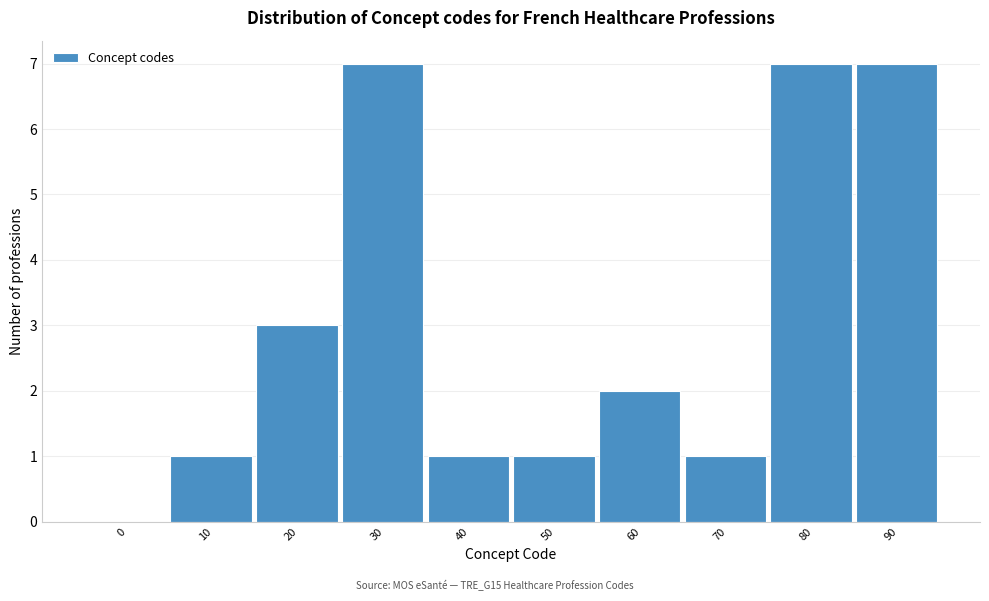

Reading right to left, what are all the values shown in this chart?

90=7	80=7	70=1	60=2	50=1	40=1	30=7	20=3	10=1	0=0